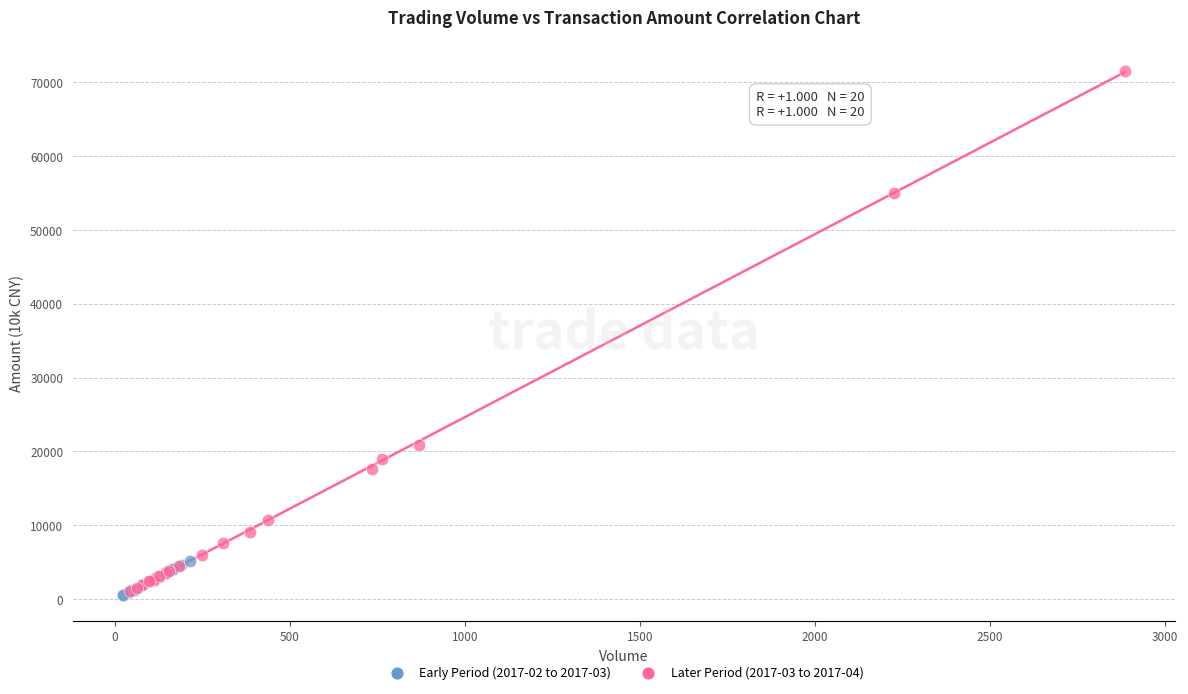

Which series reaches the maximum Y coordinate?

Later Period (2017-03 to 2017-04)